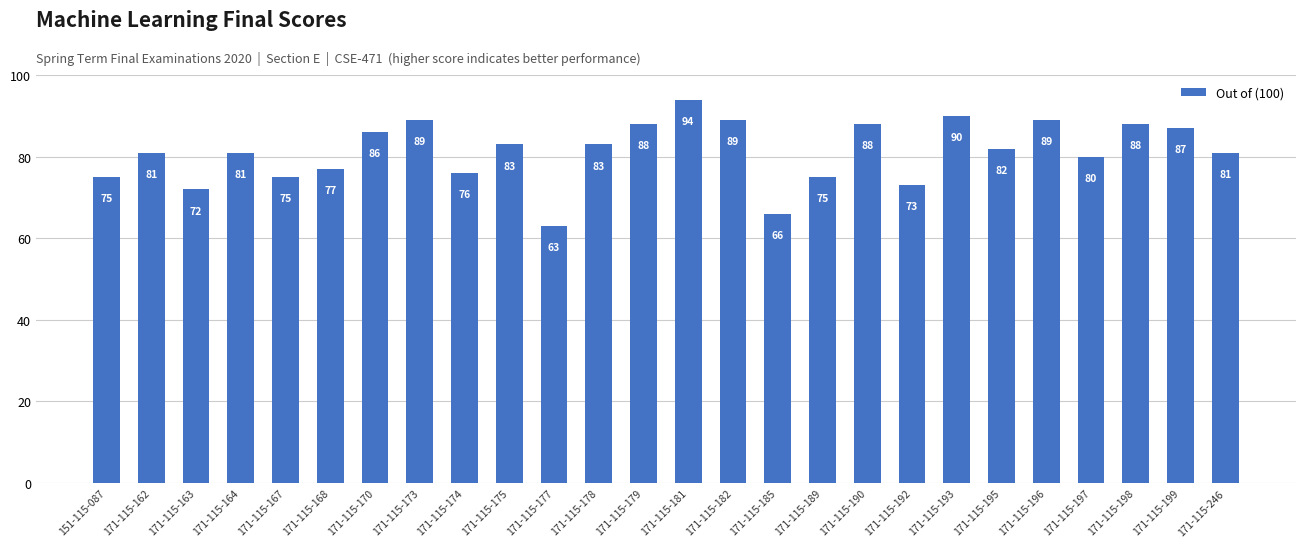

Reading right to left, extract all data points from this chart.

81	87	88	80	89	82	90	73	88	75	66	89	94	88	83	63	83	76	89	86	77	75	81	72	81	75